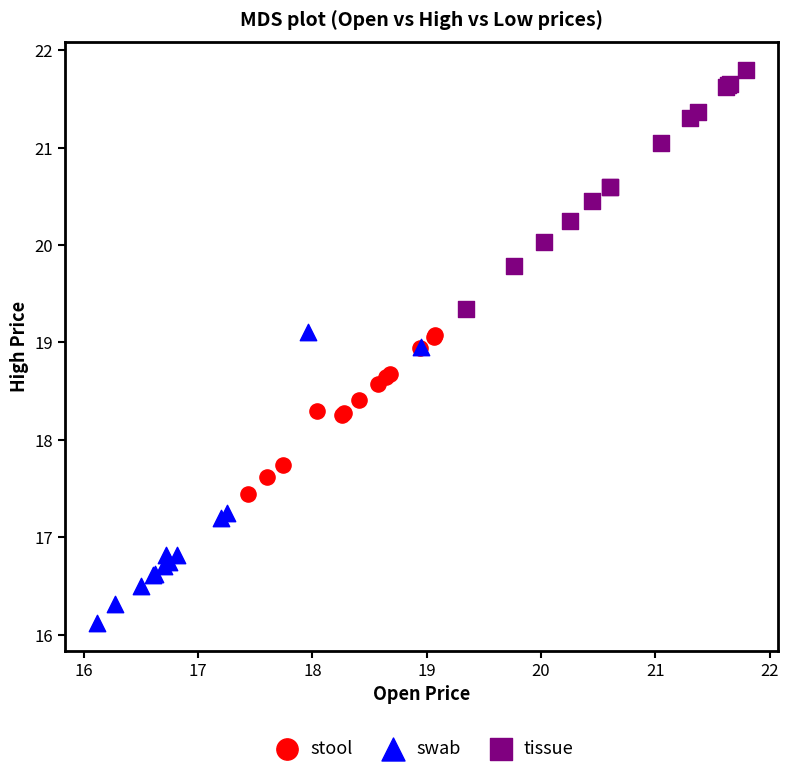

Which series reaches the maximum Y coordinate?

tissue